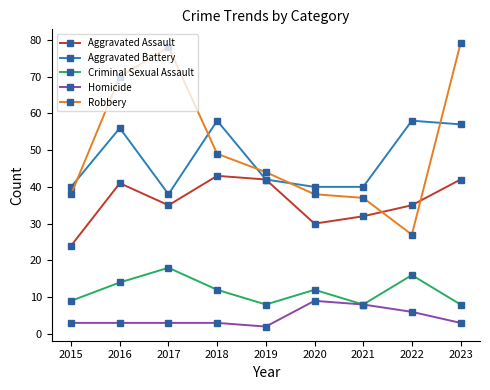

What is the smallest value displayed?

2